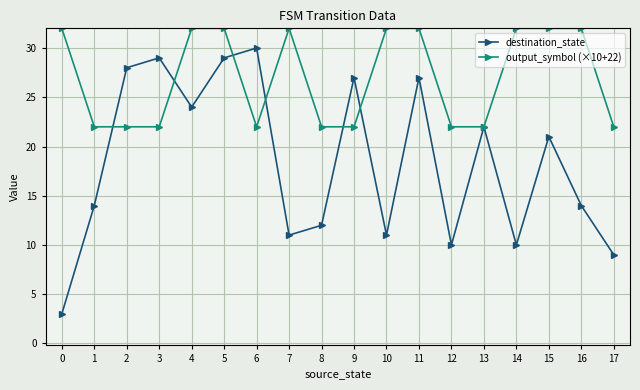

List the series in order of their peak value, lowest first.

destination_state, output_symbol (×10+22)